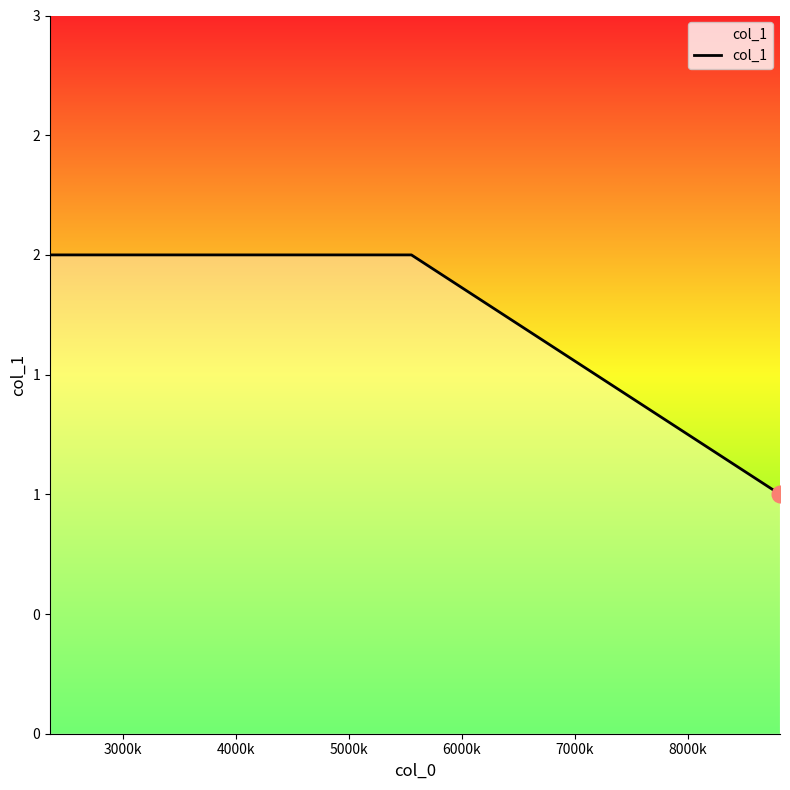

Does the chart display data point markers on the line(s)?

No